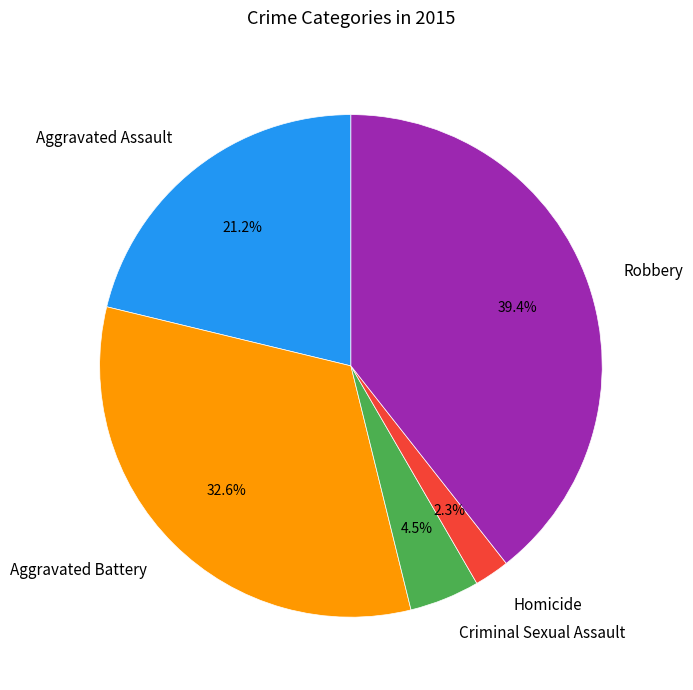

Approximately how many times larger is the value at Criminal Sexual Assault compared to Aggravated Assault?

0.2